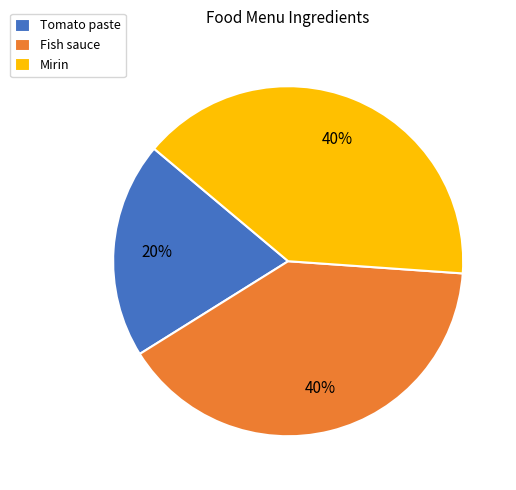

The Tomato paste slice represents 26% of the pie. True or false?

False